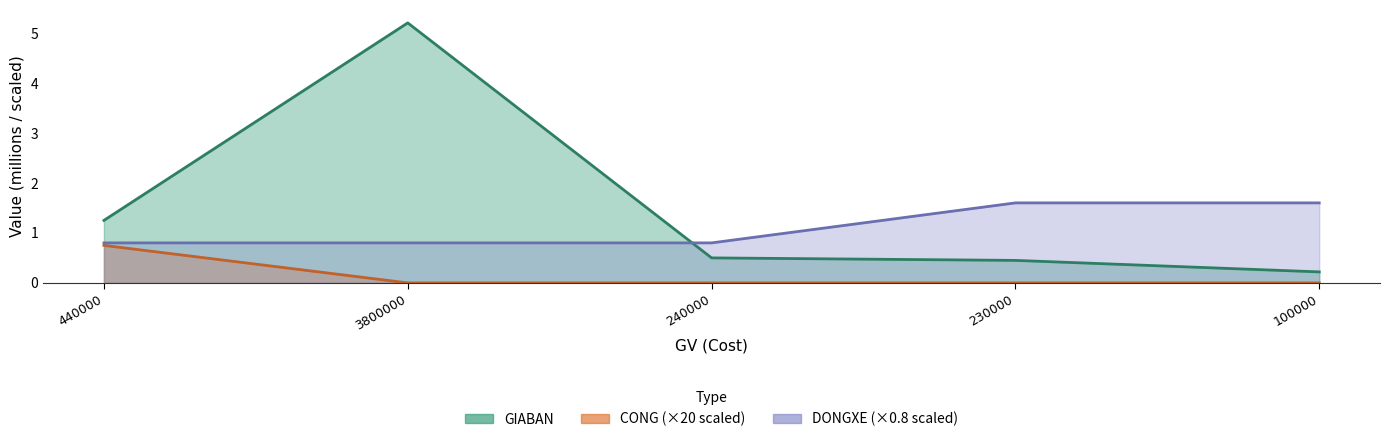

Is it true that CONG equals -0.4 at 240000?

False